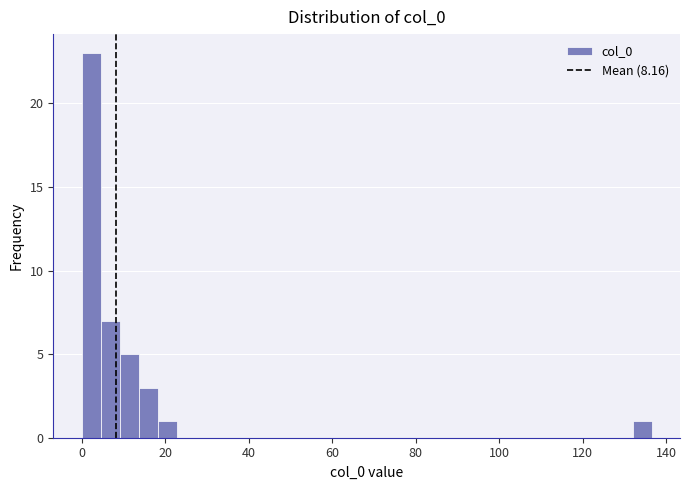

Read against the x-axis, roughly where is the centre of the tallest bar?

2